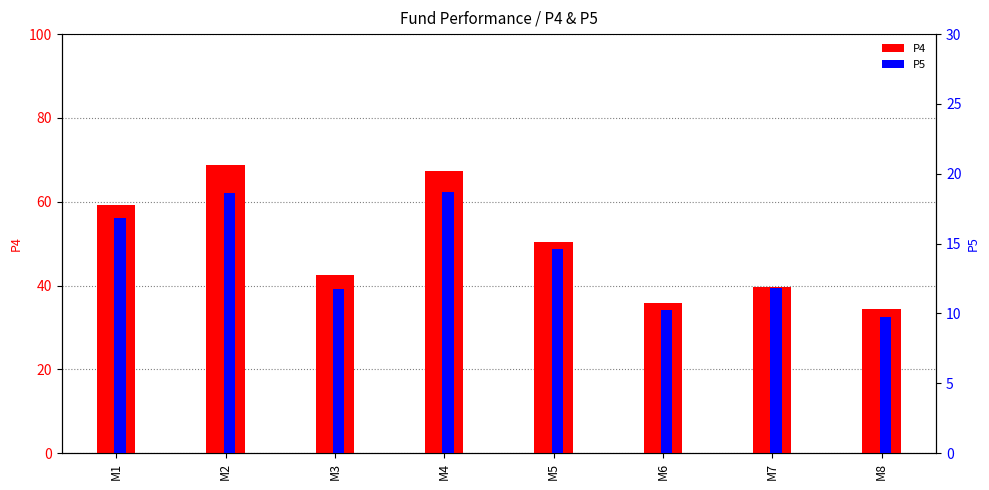

Reading left to right, list all the values displayed in this chart.

P4: M1=59.1	M2=68.8	M3=42.4	M4=67.3	M5=50.4	M6=35.8	M7=39.7	M8=34.4
P5: M1=16.8	M2=18.6	M3=11.8	M4=18.7	M5=14.7	M6=10.3	M7=11.8	M8=9.7